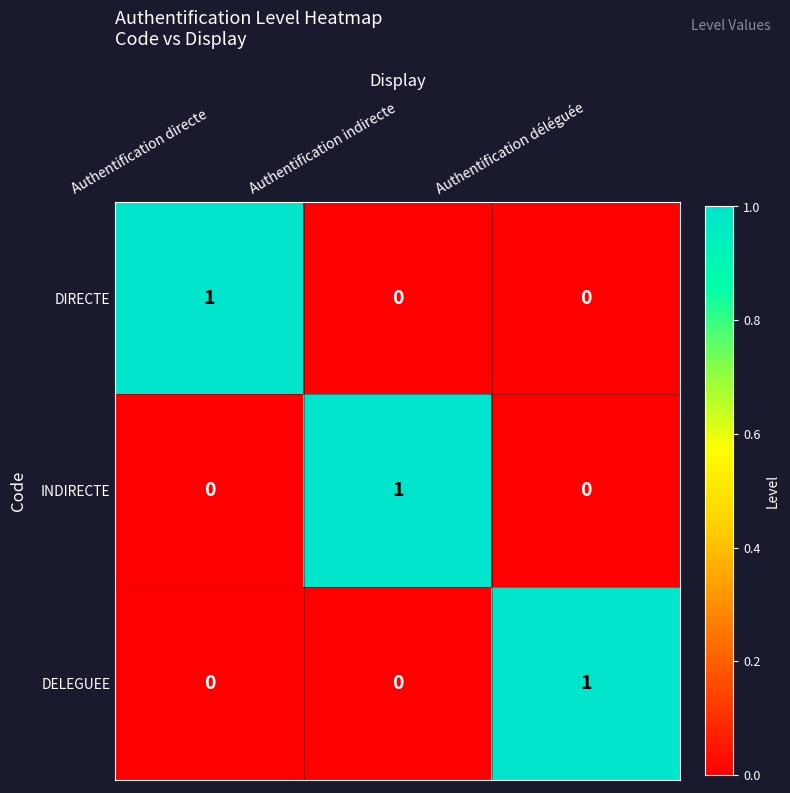

Count the INDIRECTE values in the range 0 to 1.

3